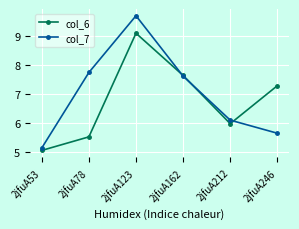

At which category is the sum across all series the highest?

2jfuA123